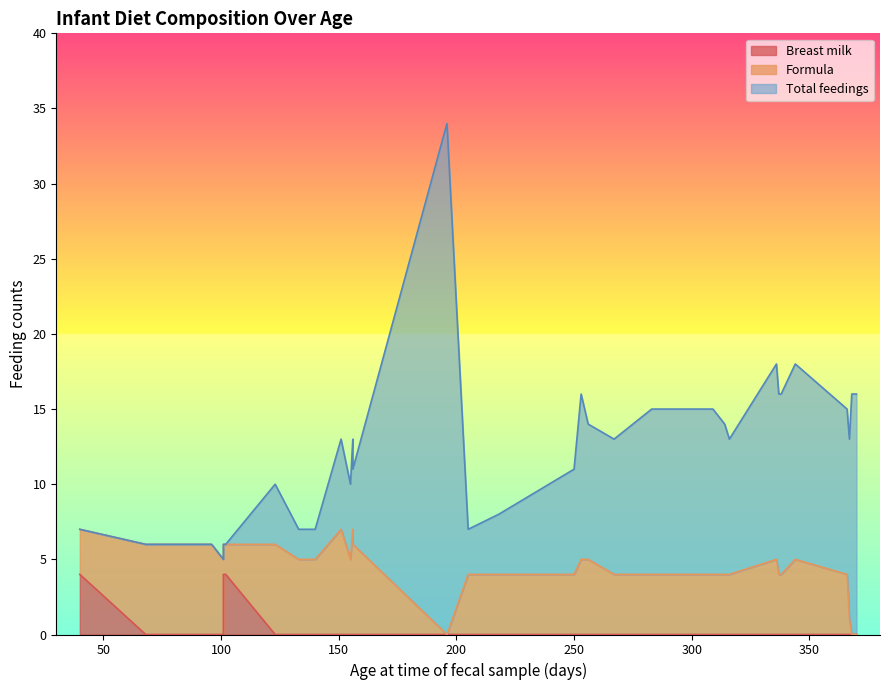

Rank the series at 256 from highest to lowest value.

Total feedings, Formula, Breast milk